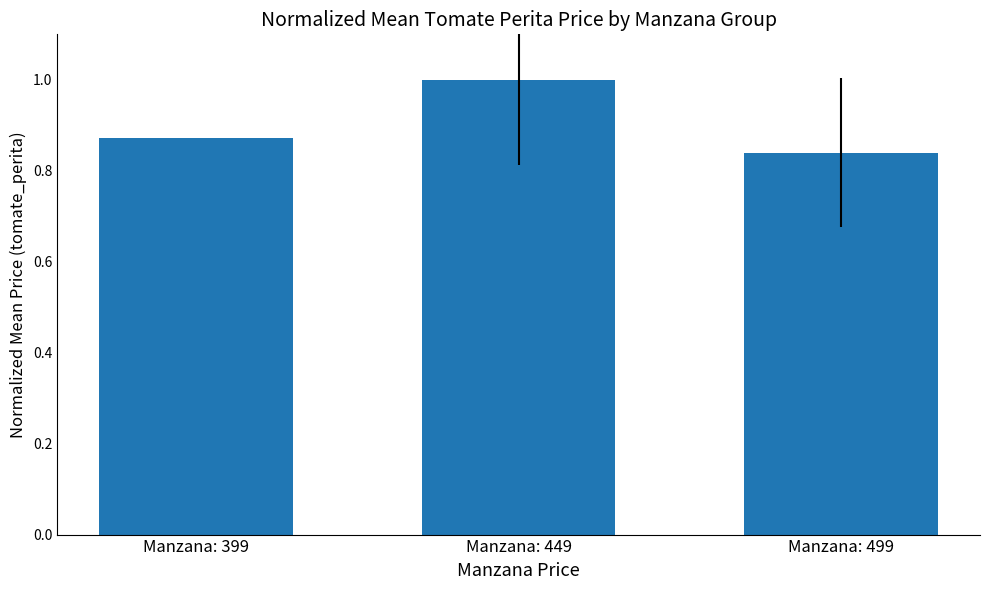

At which category does the chart reach its peak across all series?

Manzana: 449